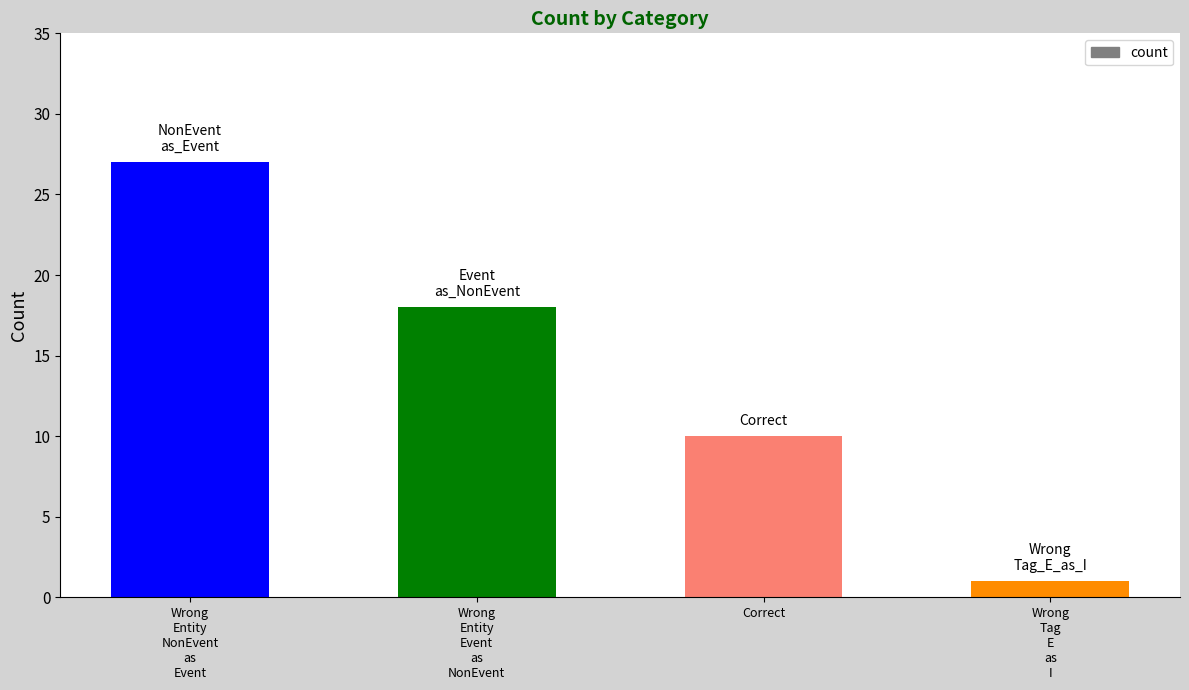

Rank the categories by value from lowest to highest.

Wrong
Tag
E
as
I, Correct, Wrong
Entity
Event
as
NonEvent, Wrong
Entity
NonEvent
as
Event